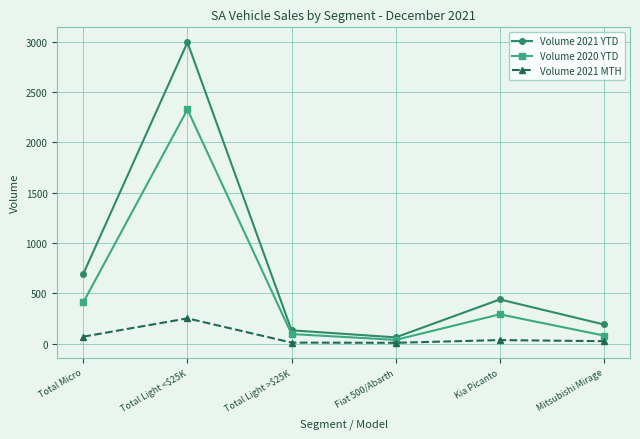

At Total Light >$25K, list the series in order from smallest to largest.

Volume 2021 MTH, Volume 2020 YTD, Volume 2021 YTD